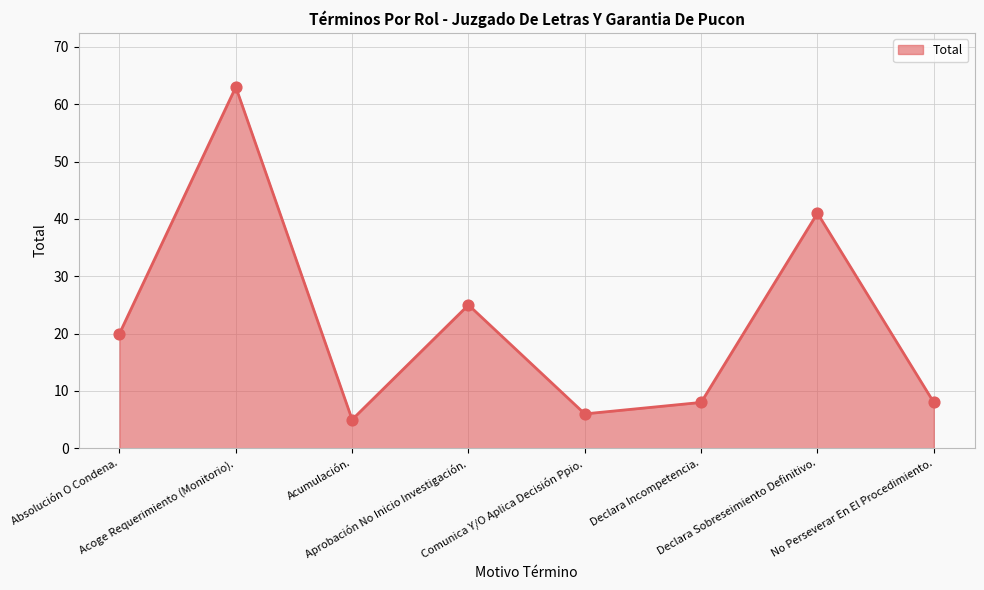

Approximately how many times larger is the value at Absolución O Condena. compared to Declara Incompetencia.?

2.5